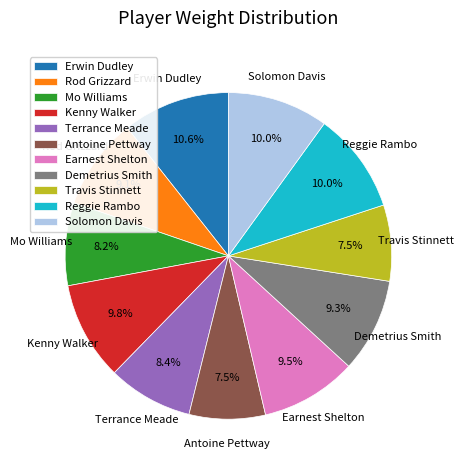

The Mo Williams slice represents 8% of the pie. True or false?

True